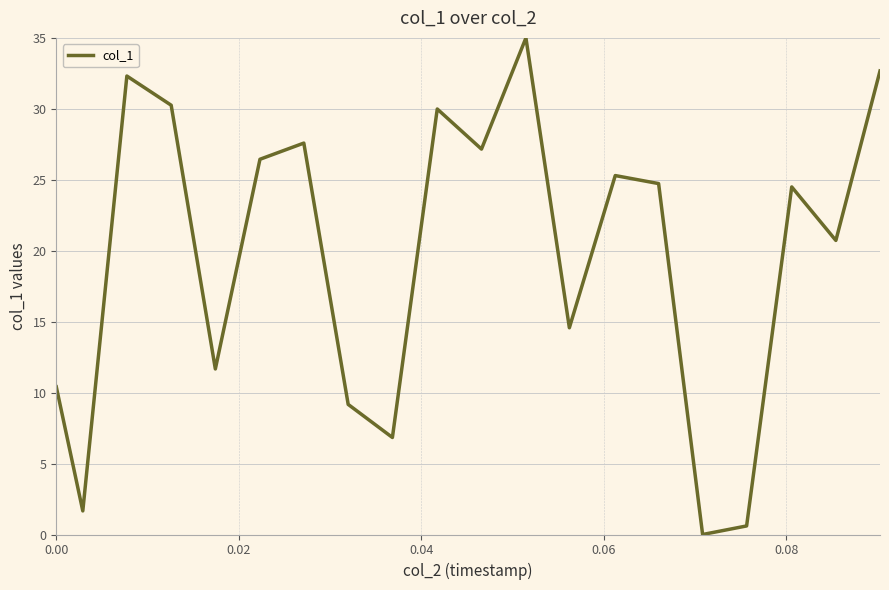

What is the average value?

19.6